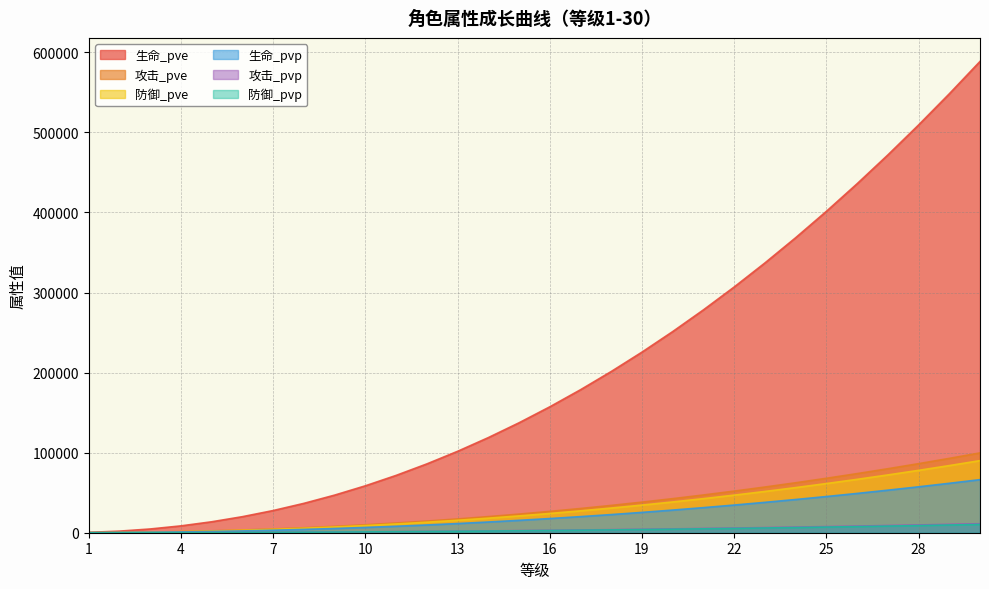

Does the chart display data point markers on the line(s)?

No